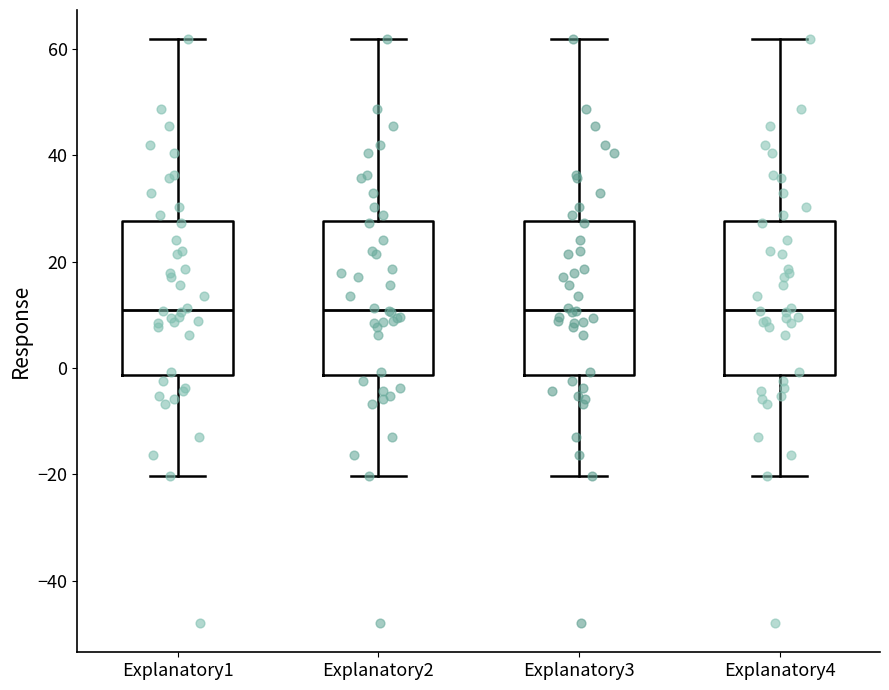

Reading left to right, transcribe this box plot: for each box, give where its median line is, the range the box spans, and where its two whiskers end, as read against the y-axis. The values are not printed on the chart, so give them approximately, as read against the axis.

Explanatory1: median 10, box -2 to 28, whiskers -20 to 62
Explanatory2: median 10, box -2 to 28, whiskers -20 to 62
Explanatory3: median 10, box -2 to 28, whiskers -20 to 62
Explanatory4: median 10, box -2 to 28, whiskers -20 to 62